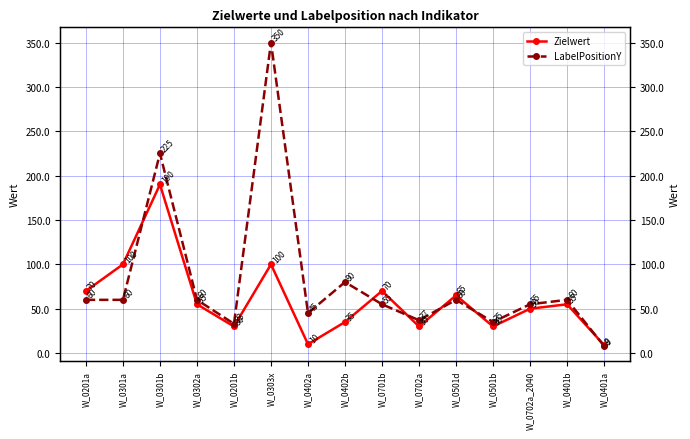

At how many categories does at least one series exceed 27?

14